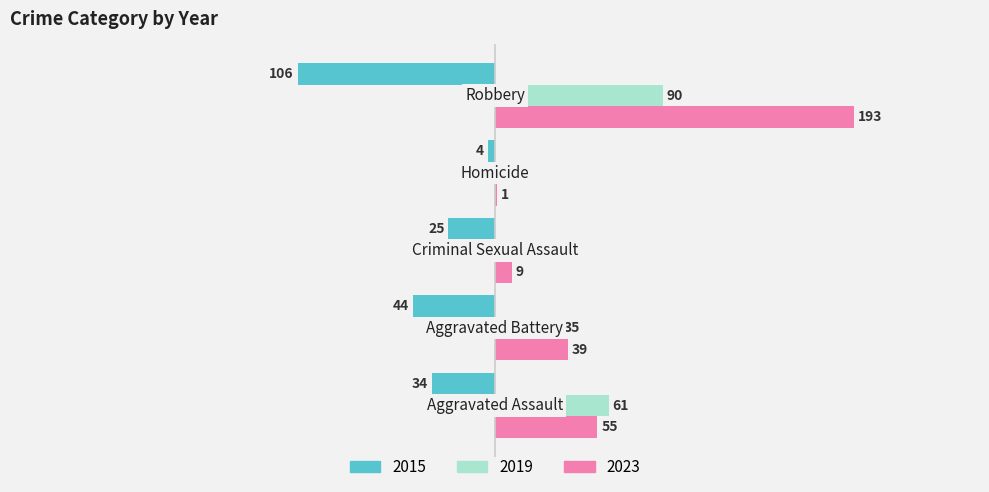

What is the highest value of the 2015 series?

-4